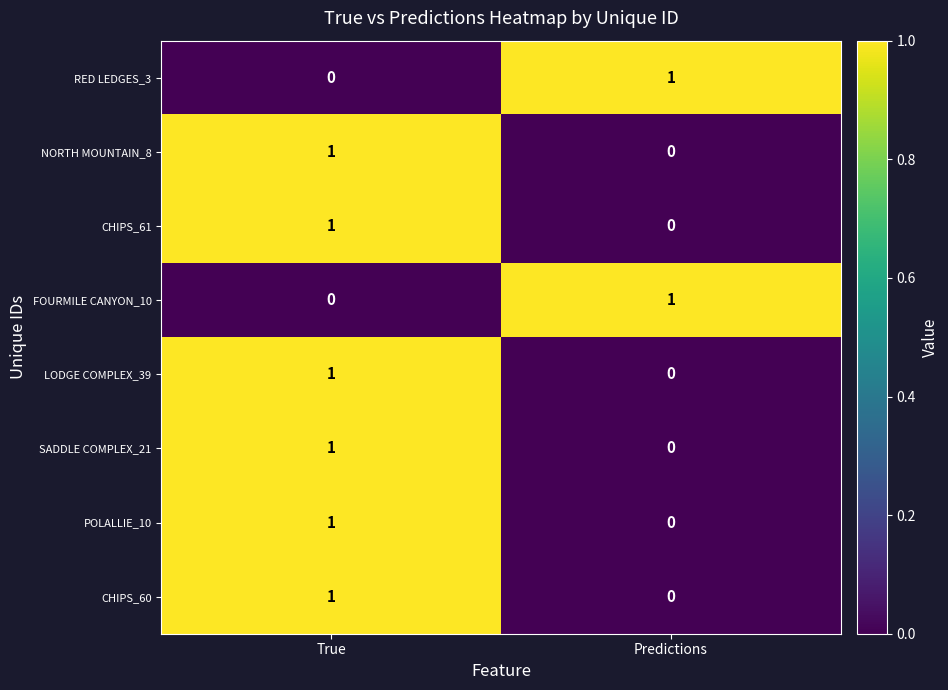

Rank the categories by POLALLIE_10 value from highest to lowest.

True, Predictions